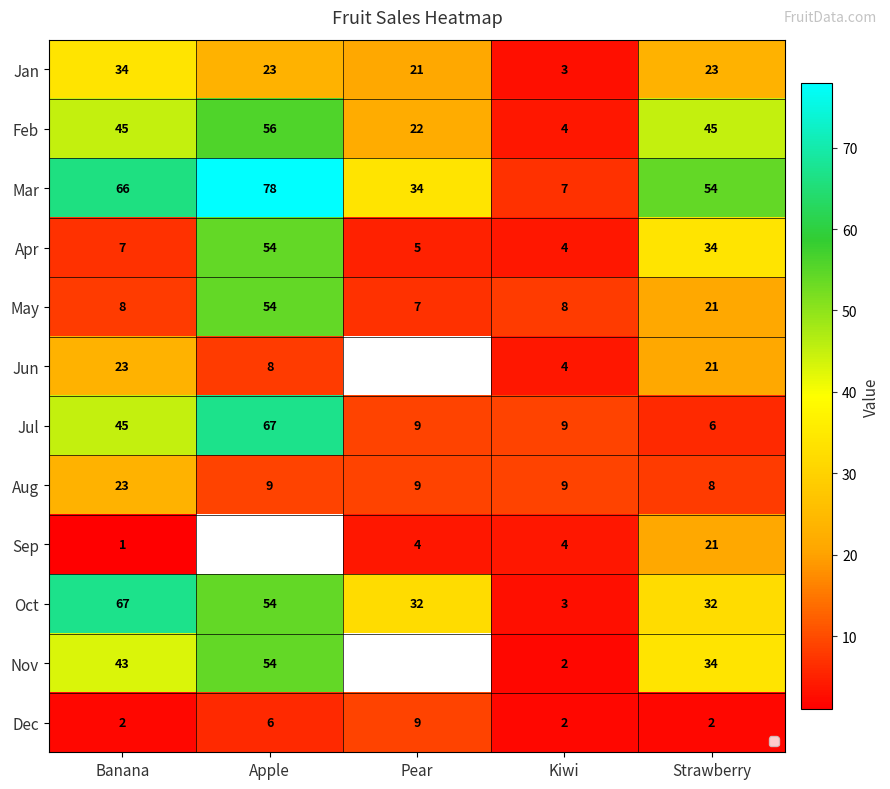

What is the highest value of the Apr series?

54